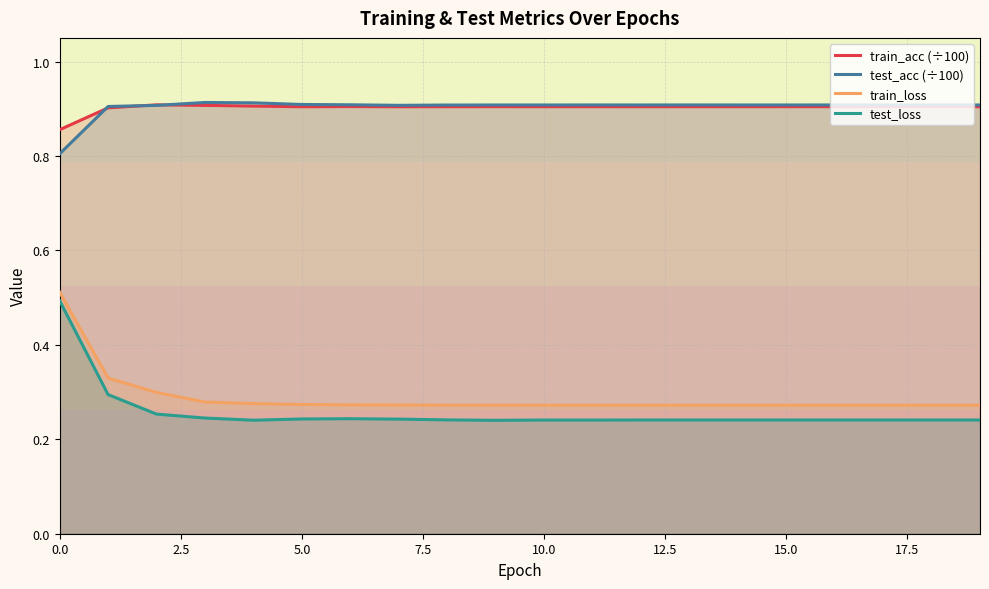

What is the highest value of the train_loss series?

0.5